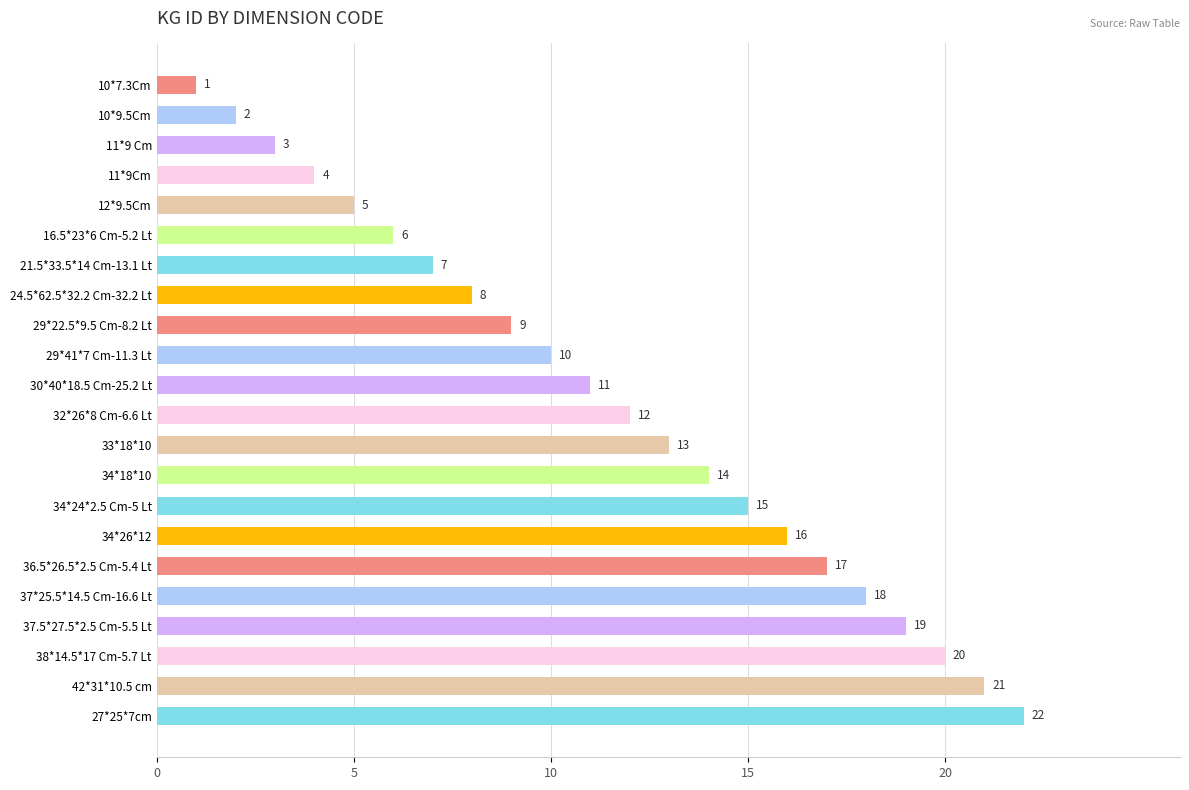

What is the label of the 16th bar from the top?

34*26*12